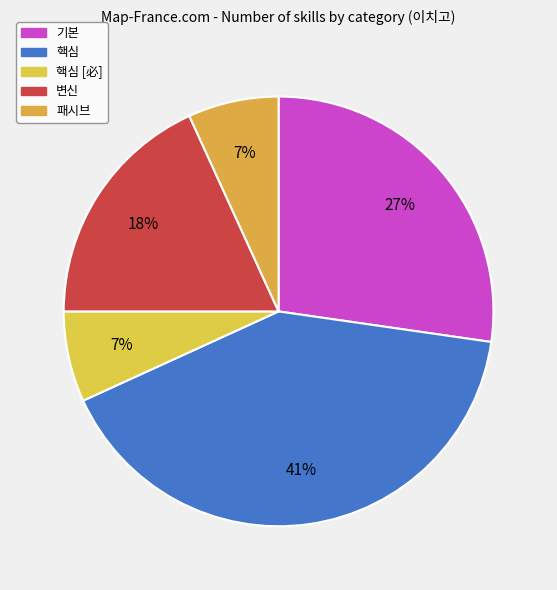

How many segments does this pie chart have?

5